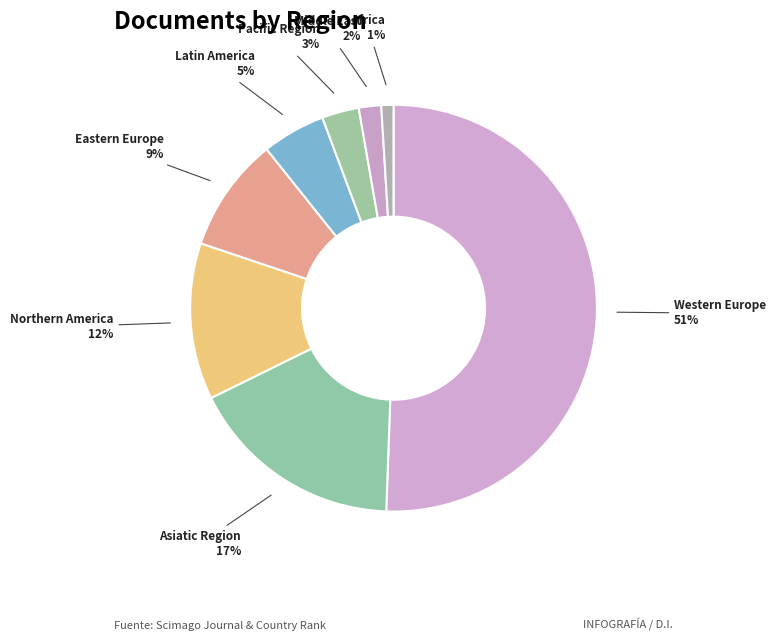

Which slice represents more than half of the pie?

Western Europe